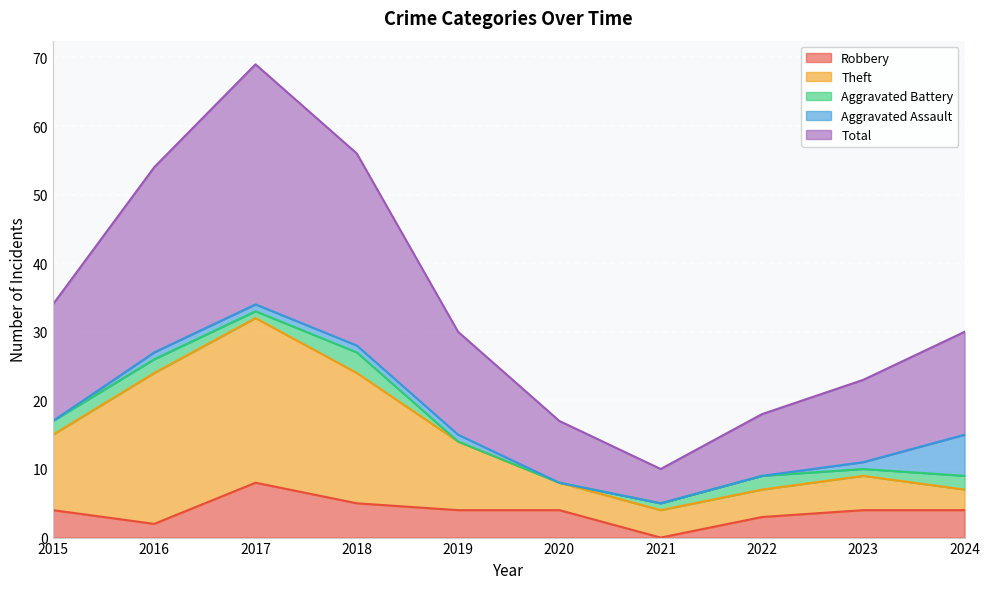

What is the difference between the highest and lowest values at 2021?

10